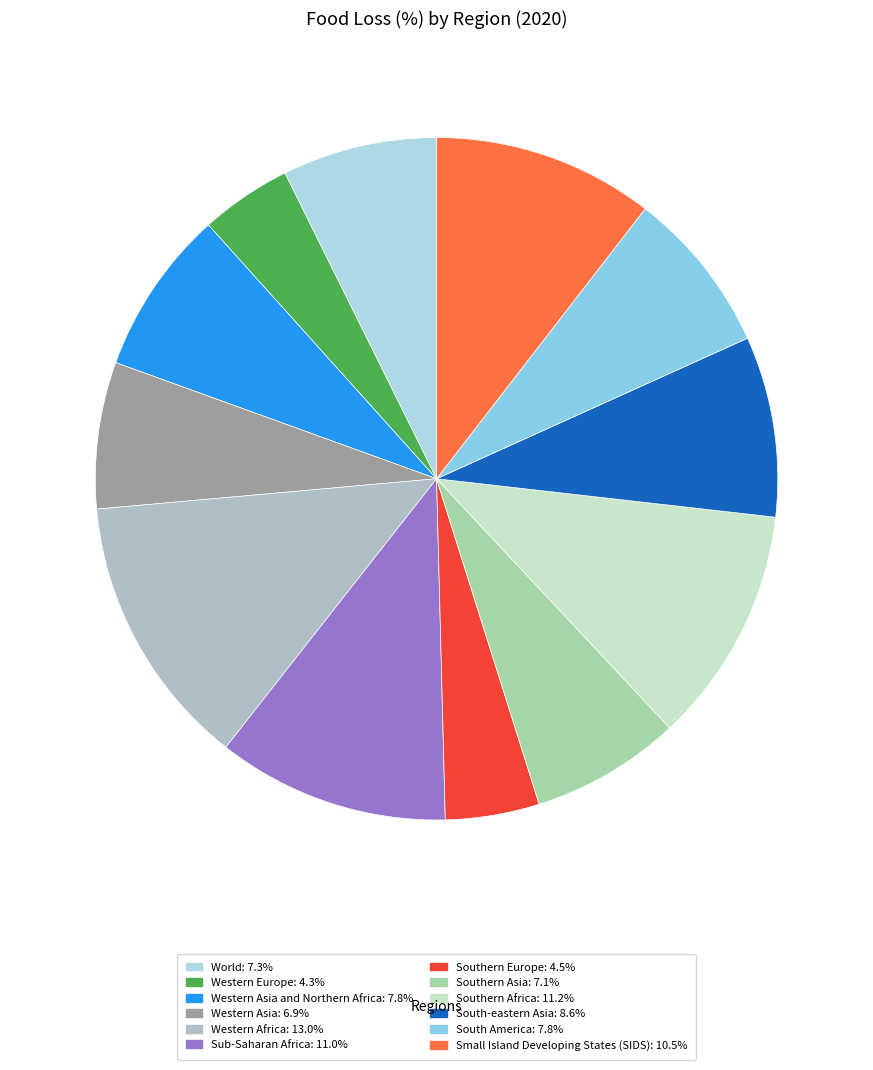

Count the number of slices in the pie.

12